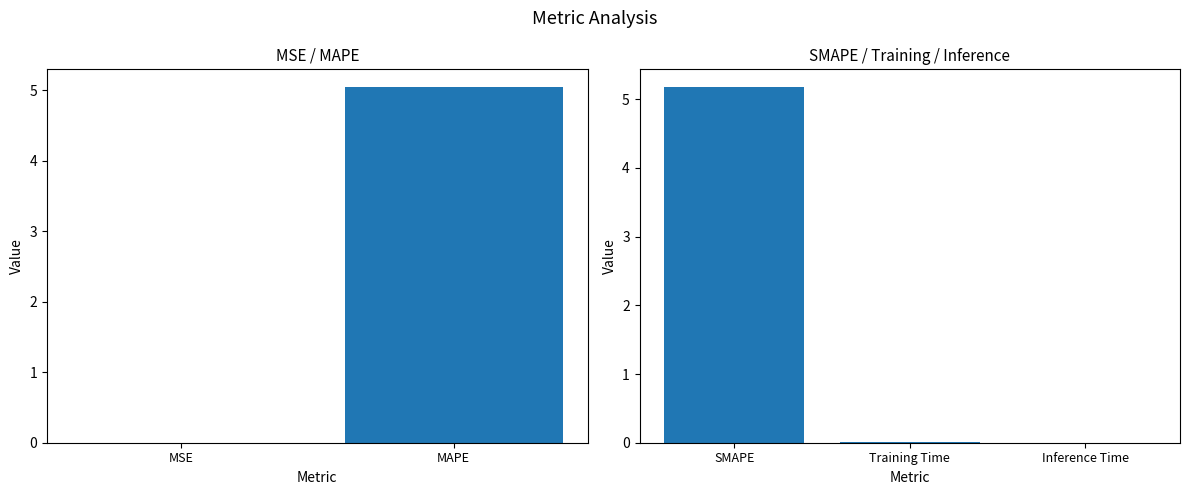

Is it true that the value at MSE is 0.0?

True